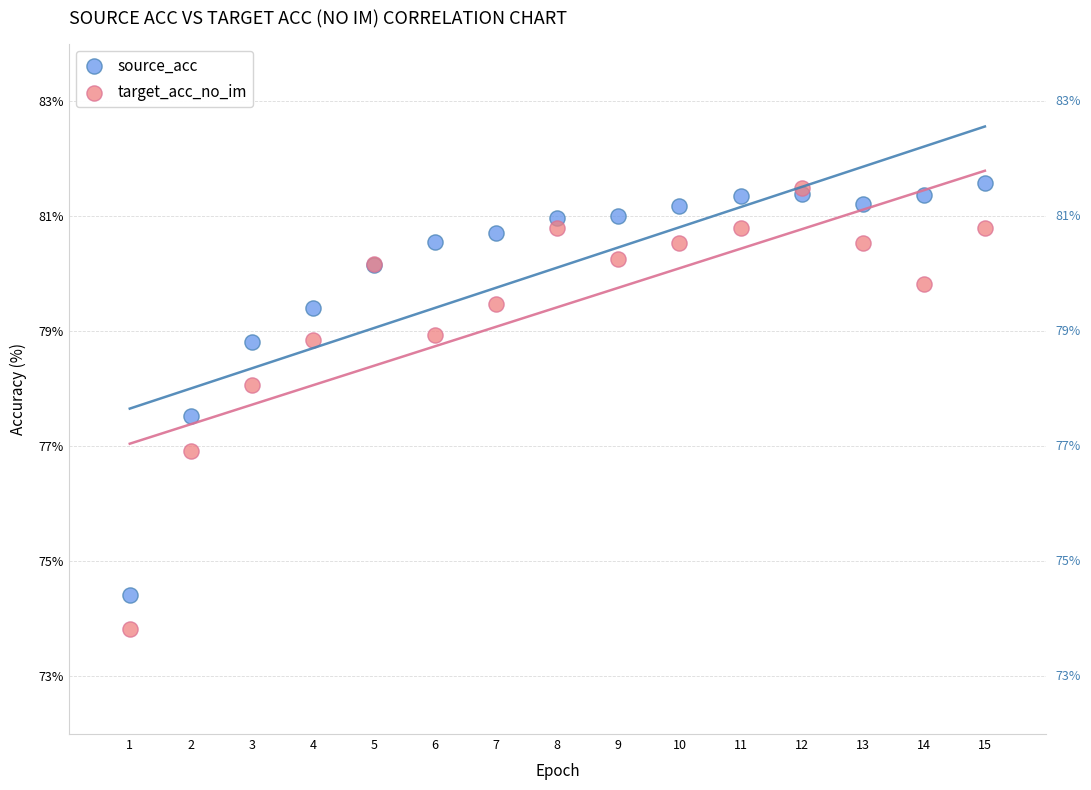

Which series reaches the minimum Y coordinate?

target_acc_no_im